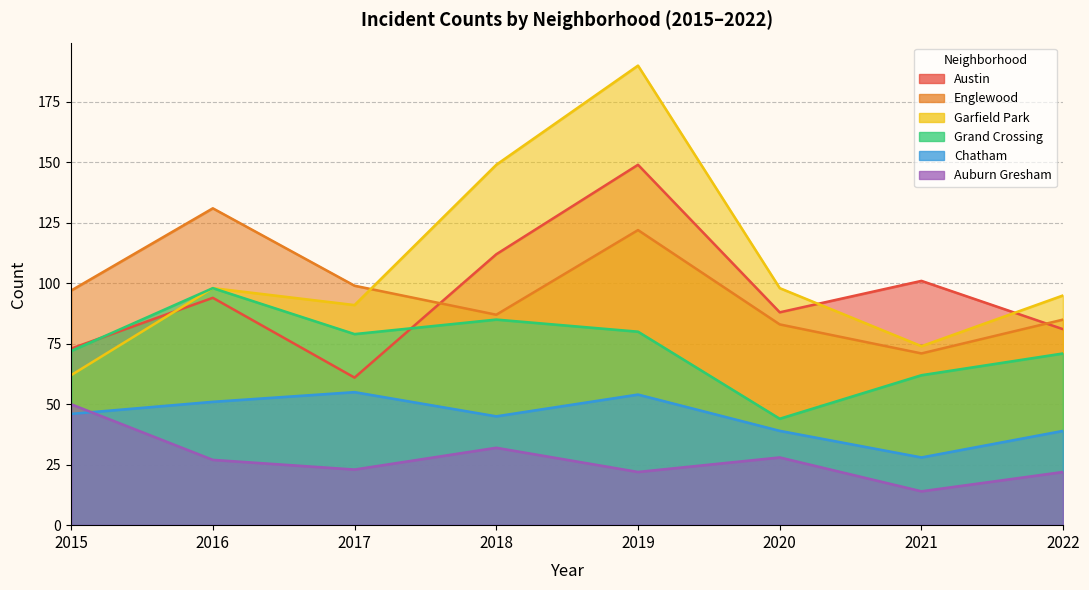

How many data points in Englewood are above 97?

3